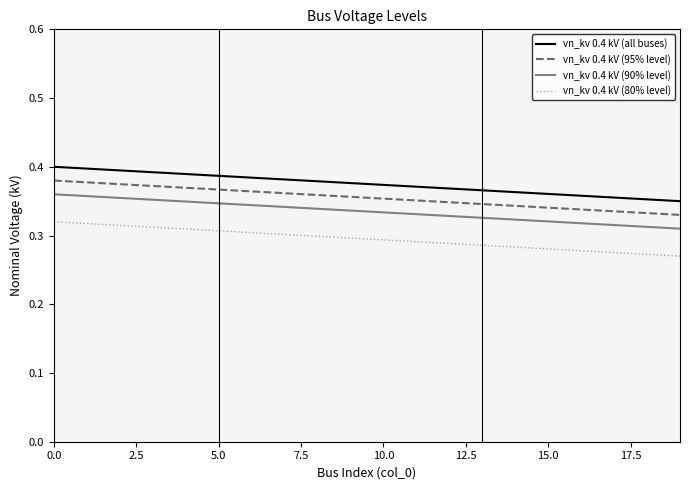

Count the vn_kv 0.4 kV (80% level) values in the range 0 to 1.

20